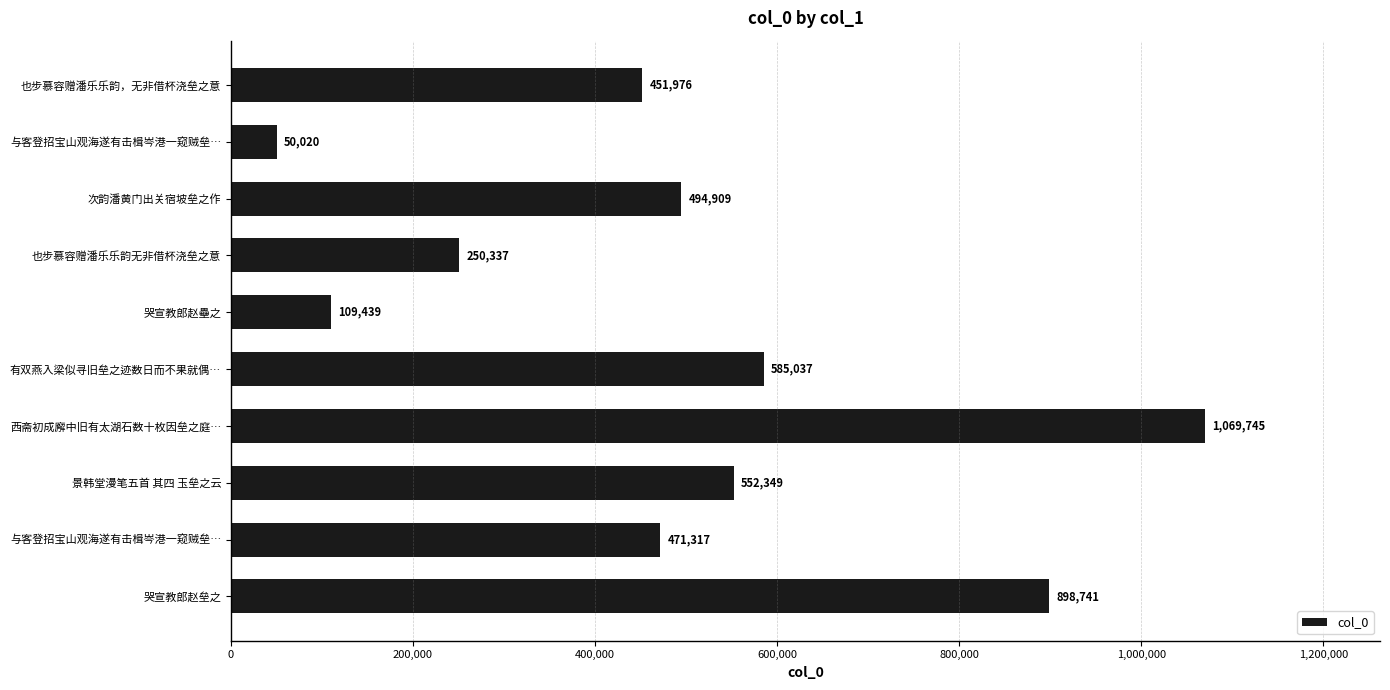

How many data points does each series have?

10